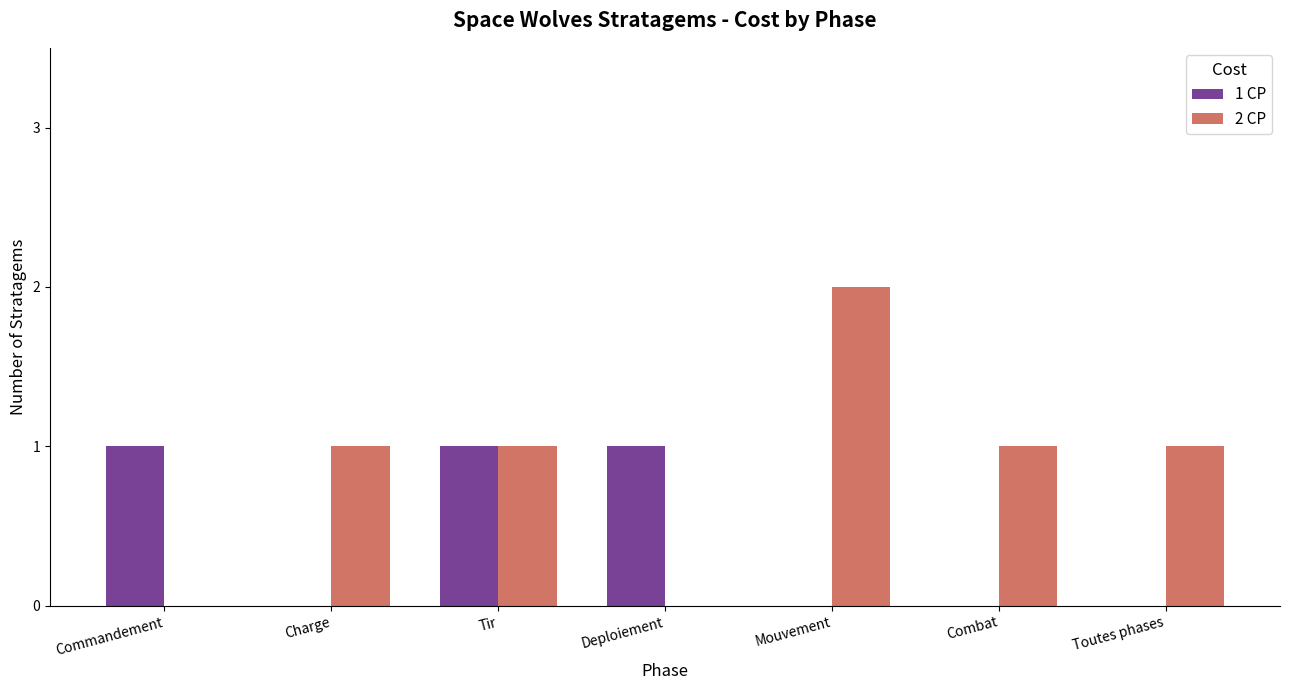

How many 2 CP values are between 0 and 1?

6